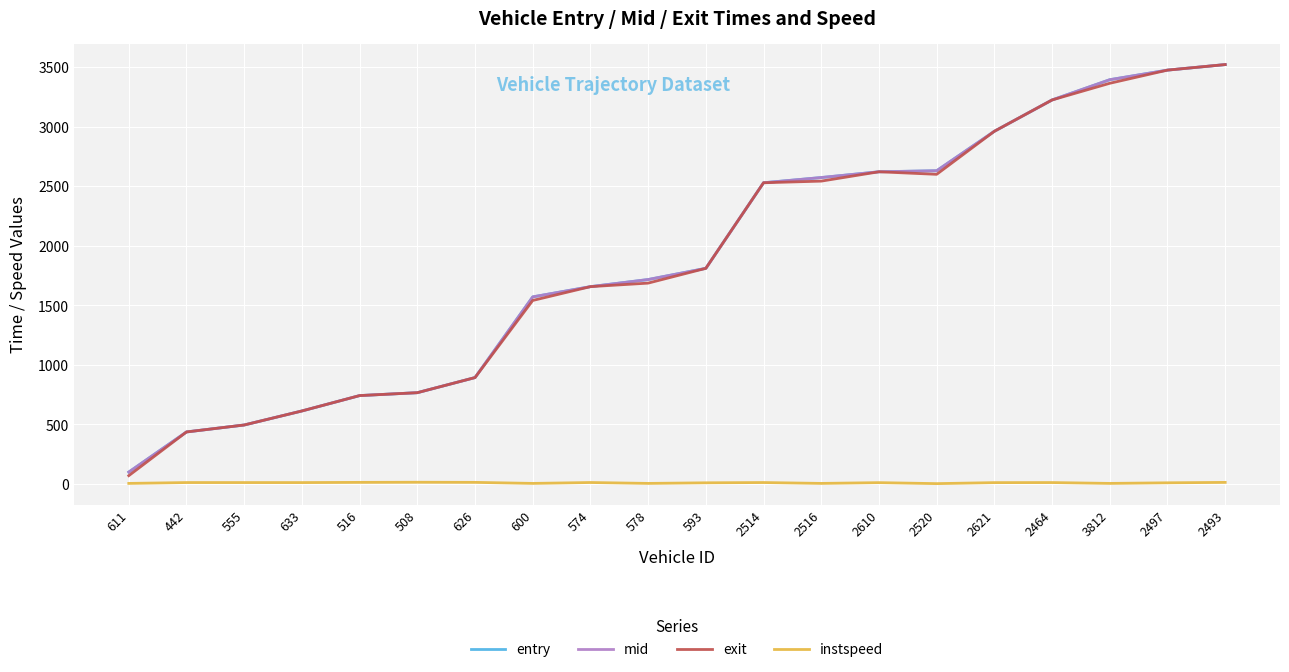

What is the total value across all series at 2493?

10573.4